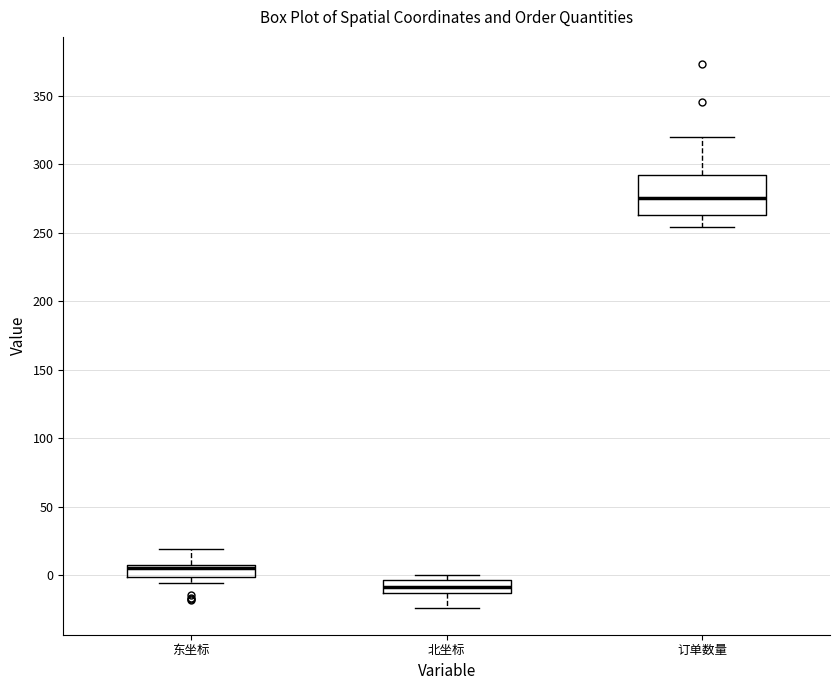

Reading left to right, transcribe this box plot: for each box, give where its median line is, the range the box spans, and where its two whiskers end, as read against the y-axis. The values are not printed on the chart, so give them approximately, as read against the axis.

东坐标: median 5, box 0 to 10, whiskers -5 to 20
北坐标: median -10, box -15 to -5, whiskers -25 to 0
订单数量: median 275, box 265 to 290, whiskers 255 to 320